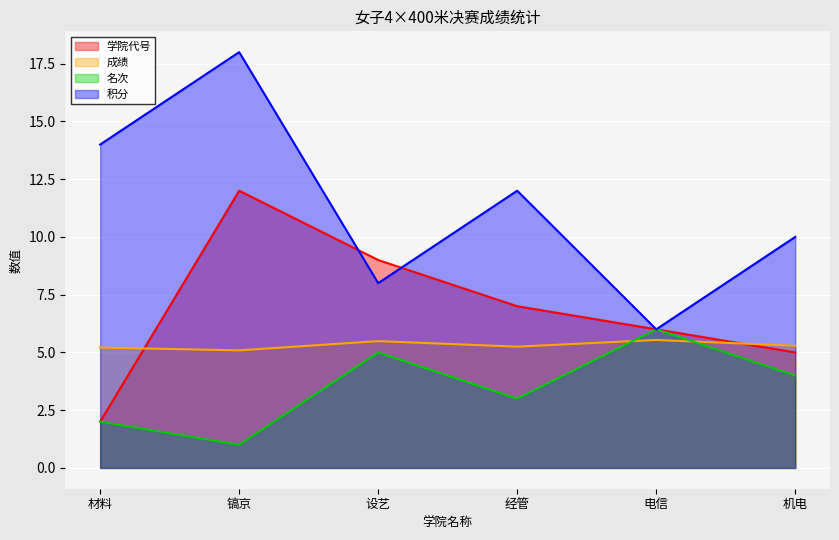

What is the minimum value shown in the chart?

1.0